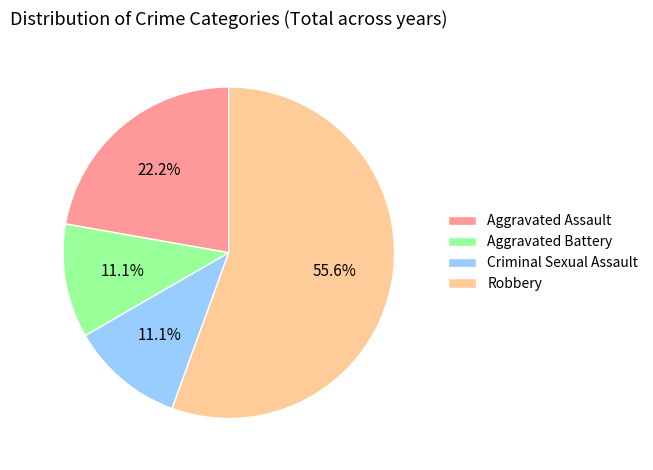

What is the total percentage of Aggravated Assault and Aggravated Battery?

33.3%